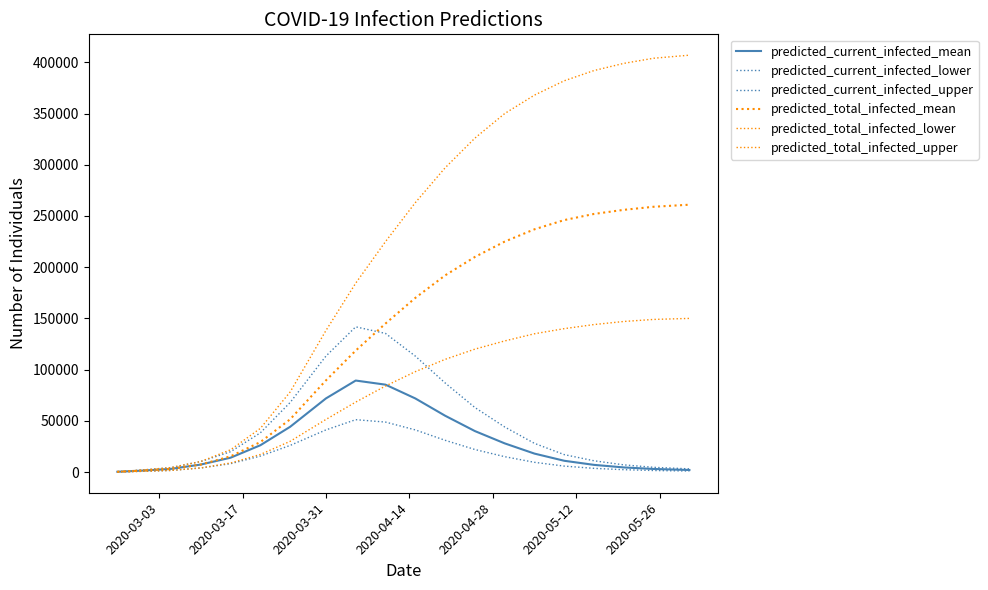

How many lines are shown in the chart?

6